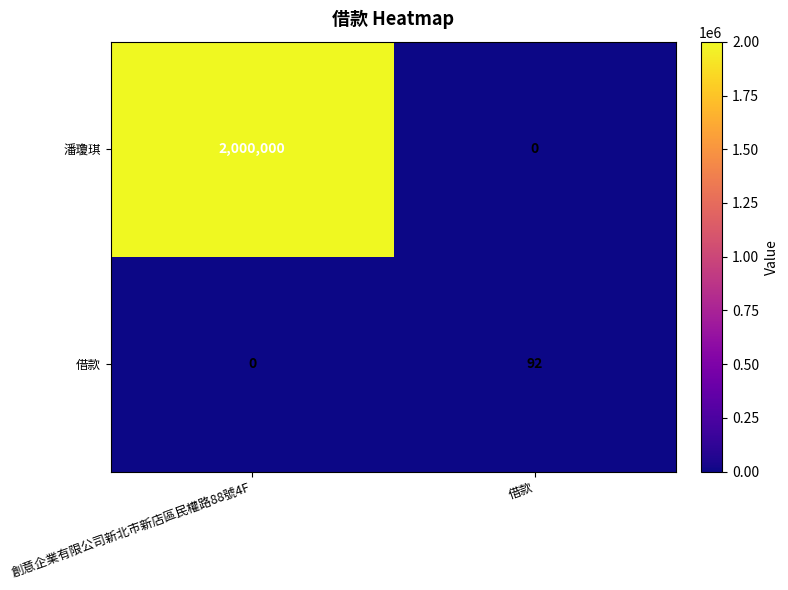

What is the sum of the 潘瓊琪 values at 借款 and 創意企業有限公司新北市新店區民權路88號4F?

2000000